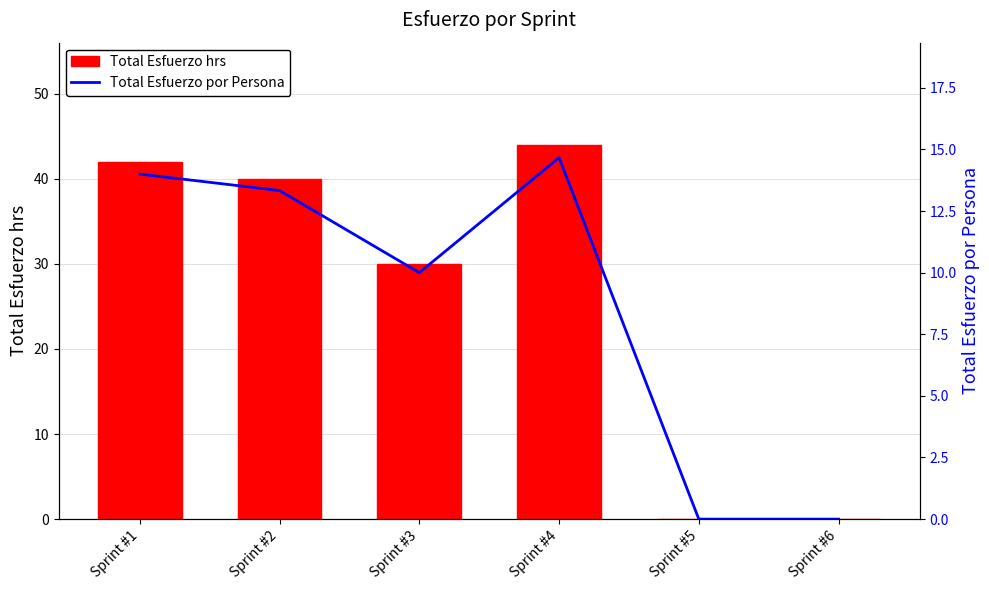

List the series in order of their overall mean, highest first.

Total Esfuerzo hrs, Total Esfuerzo por Persona